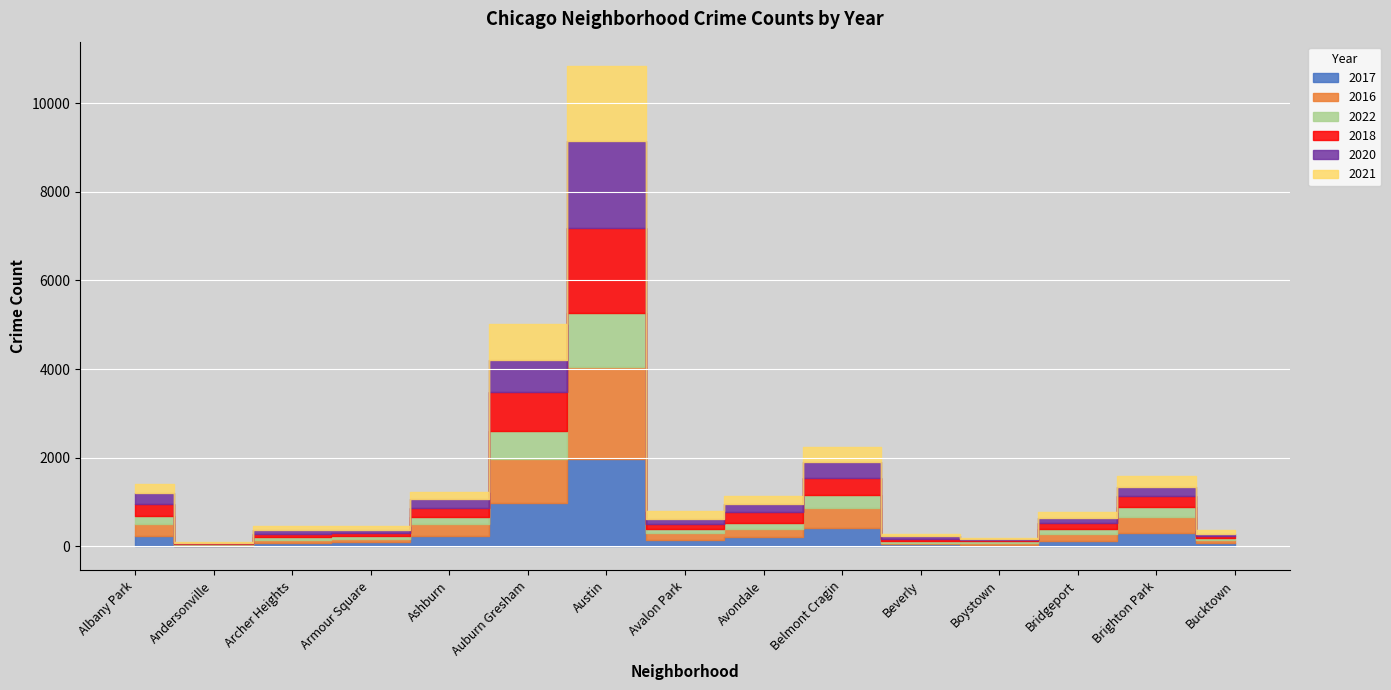

Which category has the lowest value in the 2016 series?

Andersonville